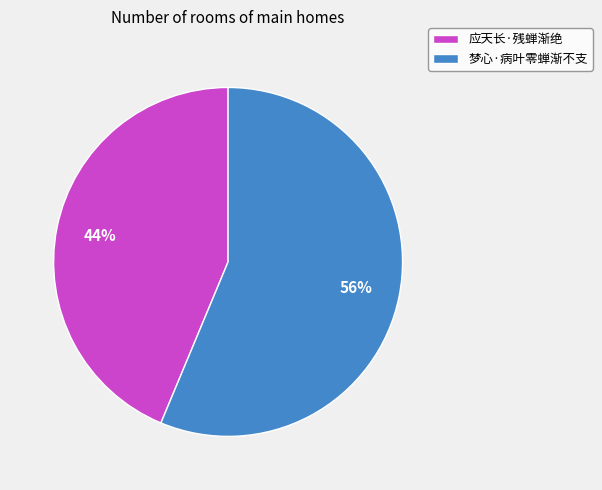

Which slice is the smallest?

应天长·残蝉渐绝